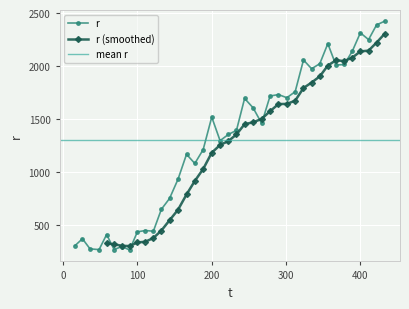

Reading left to right, what are all the values shown in this chart?

308.7	372.8	277.5	270.7	412.5	271.3	299.6	267.1	438.0	450.5	444.1	650.5	752.6	934.0	1169.0	1082.7	1213.4	1519.5	1297.7	1356.2	1394.8	1695.4	1607.1	1460.1	1718.3	1731.6	1702.3	1759.1	2057.6	1975.2	2023.1	2211.5	2009.8	2015.4	2141.3	2313.8	2250.0	2388.1	2422.9